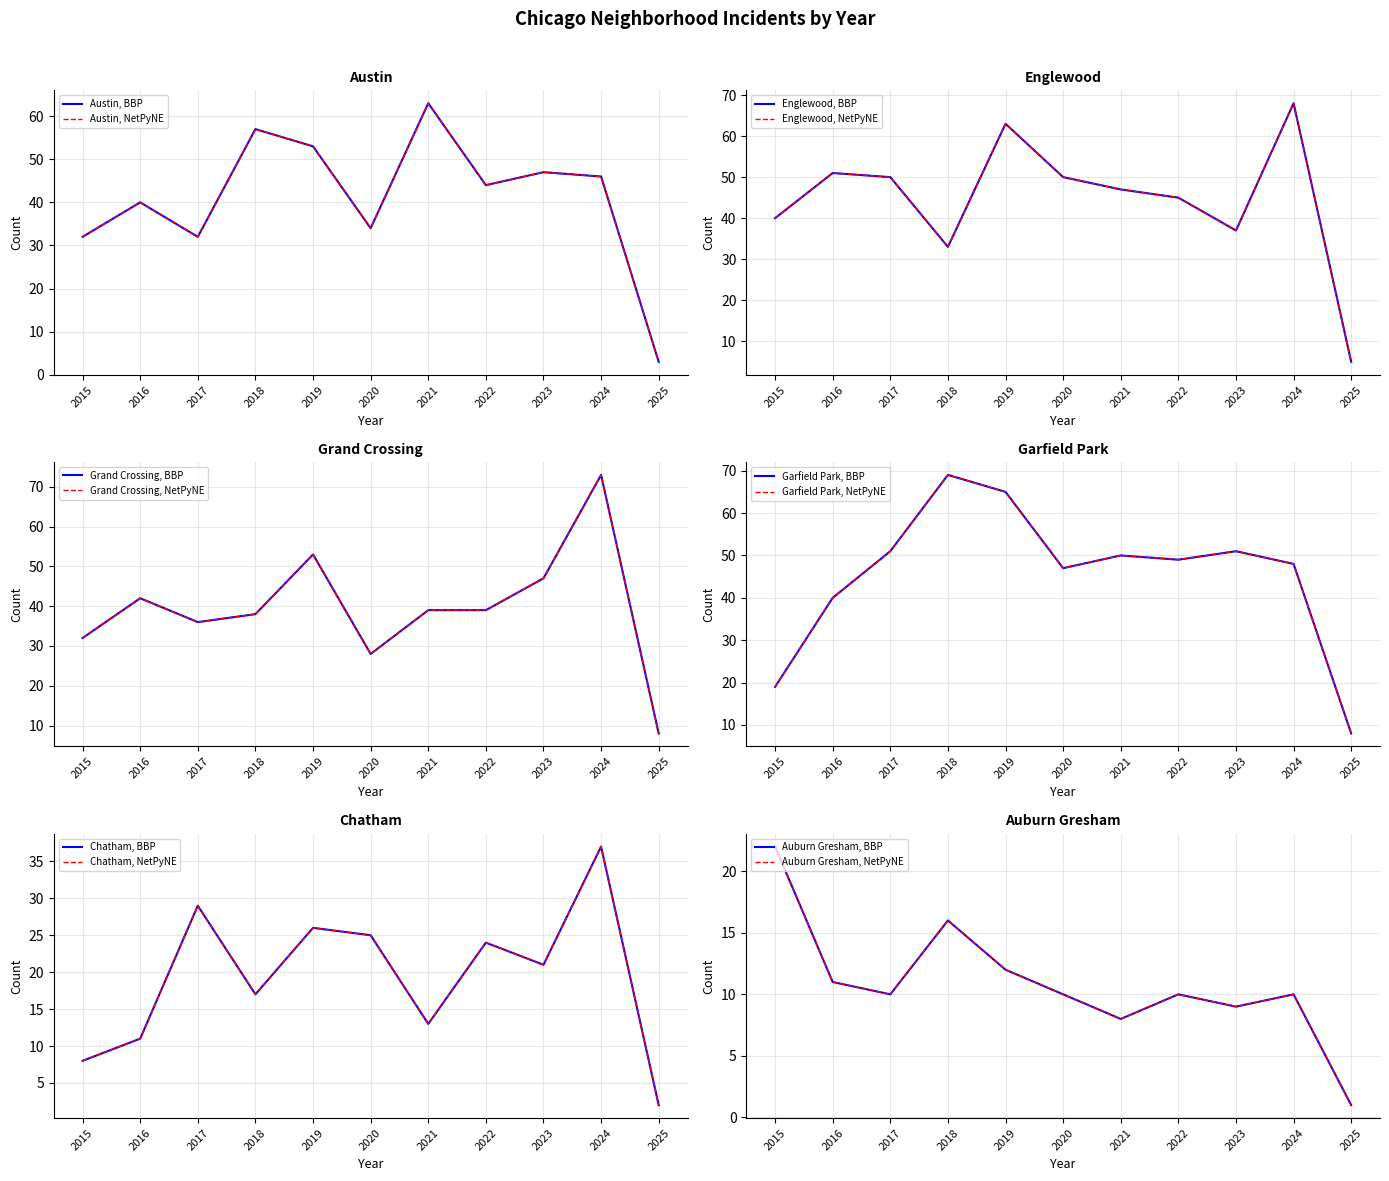

True or false: Austin and Auburn Gresham cross at least once.

False